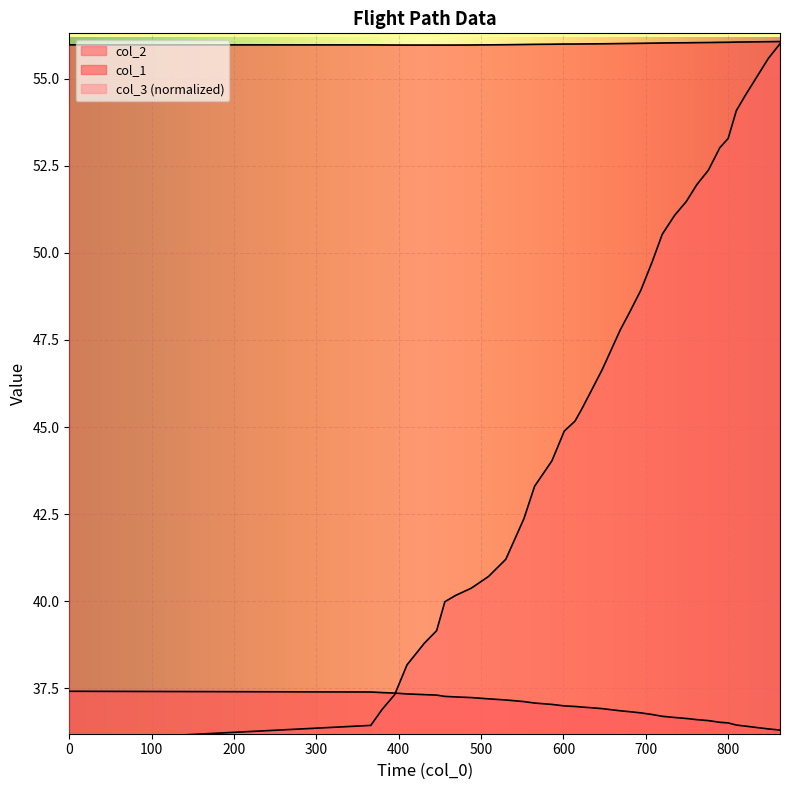

True or false: col_3 has a value of 41.2 at 530.

True